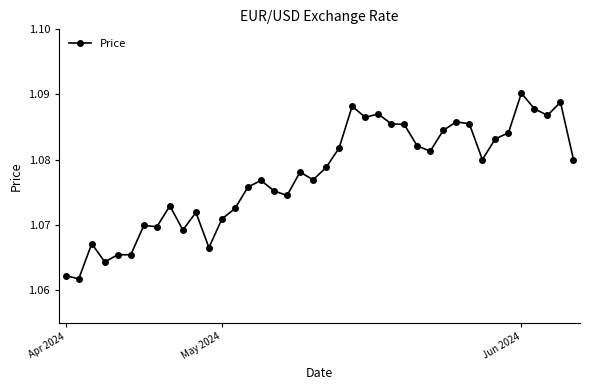

Does the chart have visible grid lines?

No